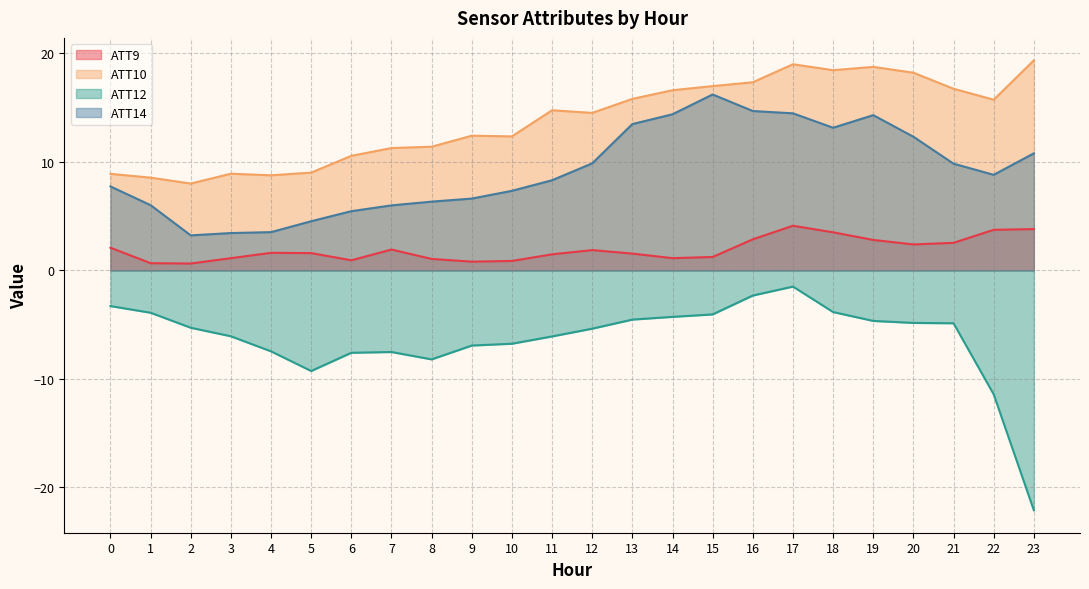

The ATT14 series shows 21.1 at 18. True or false?

False